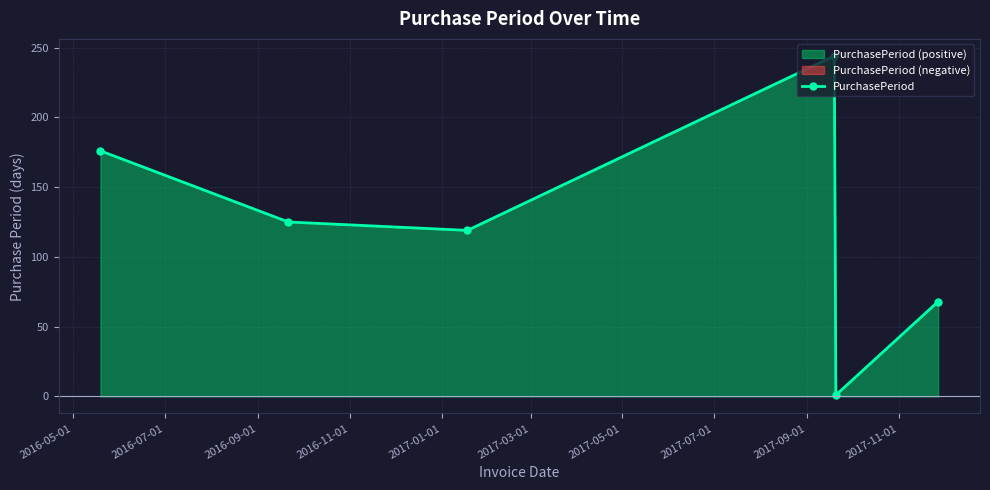

What is the greatest value displayed?

244